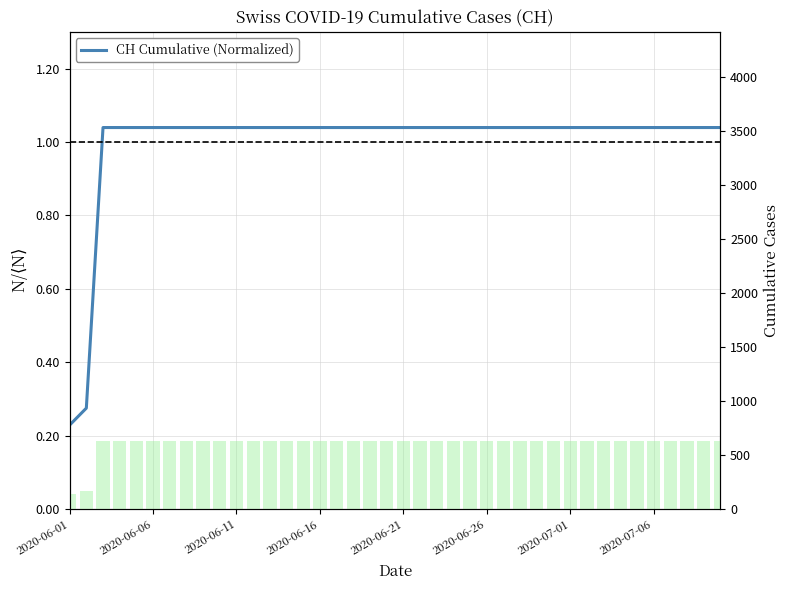

What is the label of the 12th bar from the right?

28